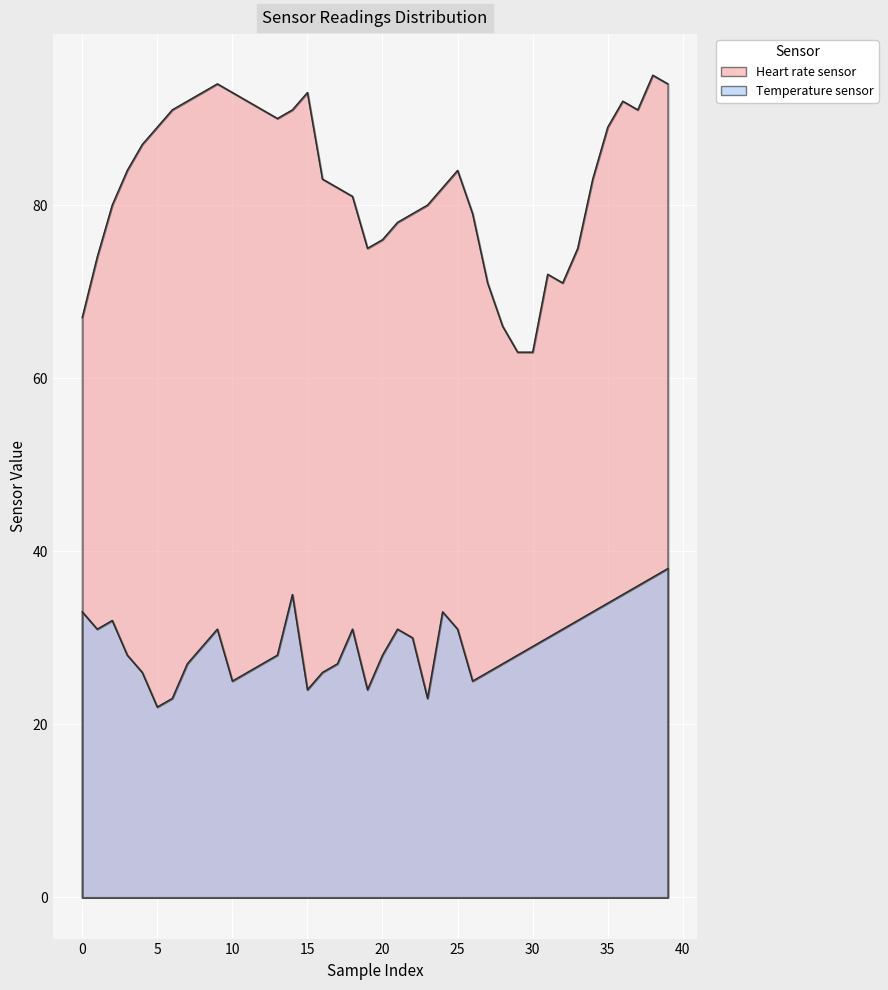

Reading right to left, extract all data points from this chart.

Heart rate sensor: 94	95	91	92	89	83	75	71	72	63	63	66	71	79	84	82	80	79	78	76	75	81	82	83	93	91	90	91	92	93	94	93	92	91	89	87	84	80	74	67
Temperature sensor: 38	37	36	35	34	33	32	31	30	29	28	27	26	25	31	33	23	30	31	28	24	31	27	26	24	35	28	27	26	25	31	29	27	23	22	26	28	32	31	33